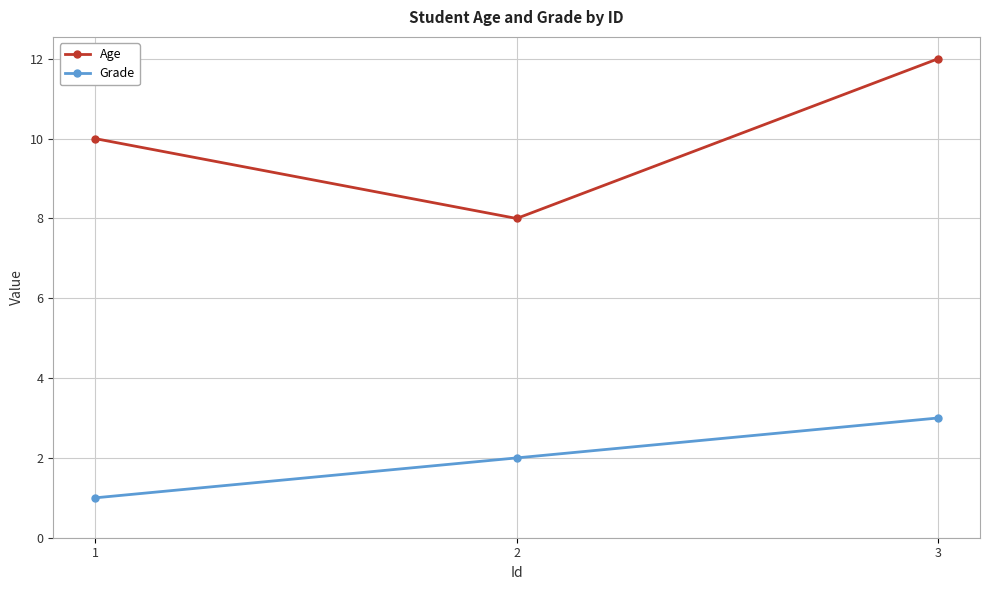

Rank the series by their maximum value, from highest to lowest.

Age, Grade